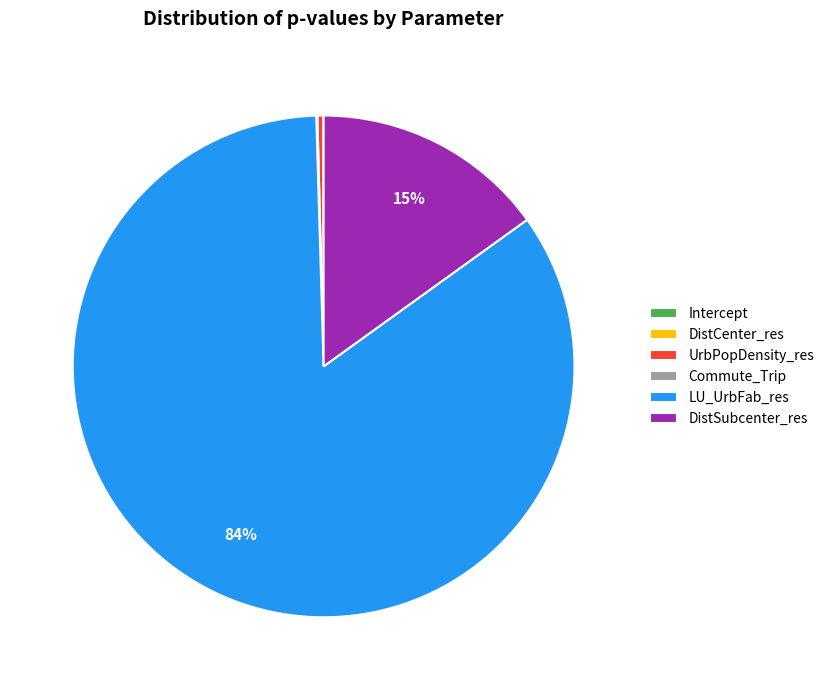

To the nearest percent, what is the average slice percentage?

17%